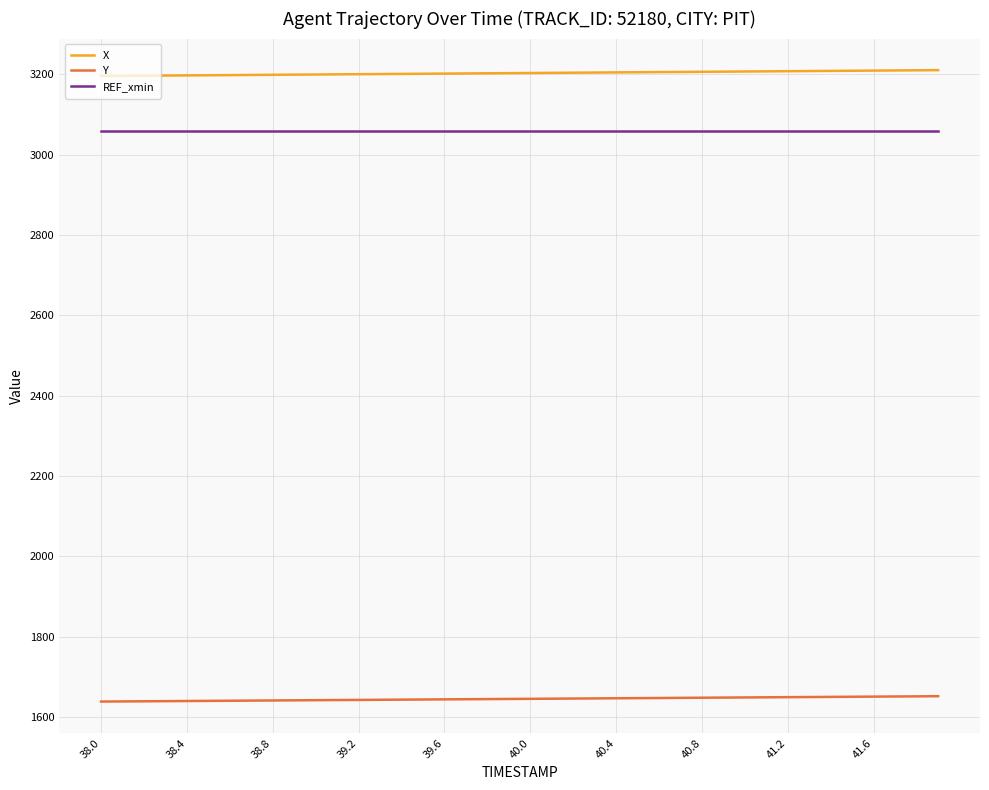

Which series has the largest total across all categories?

X